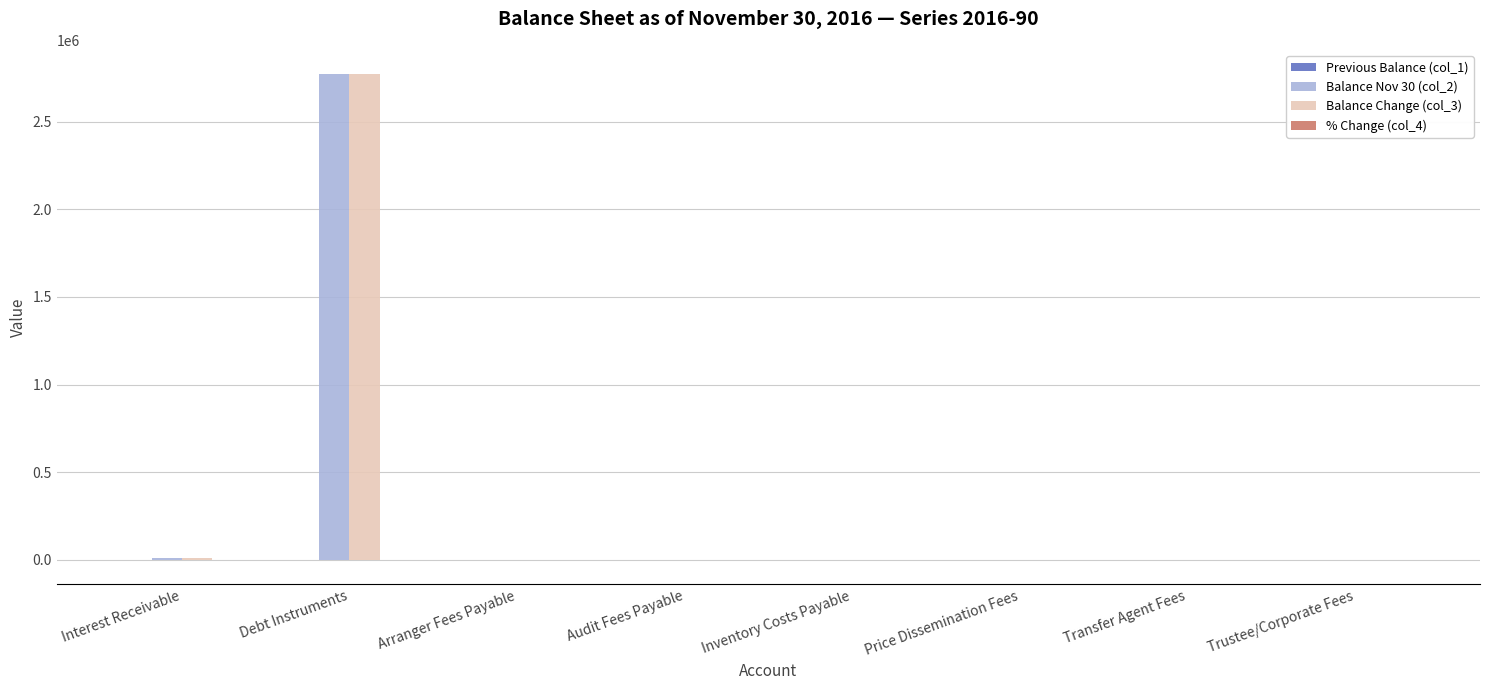

At which category is the sum across all series the highest?

Debt Instruments